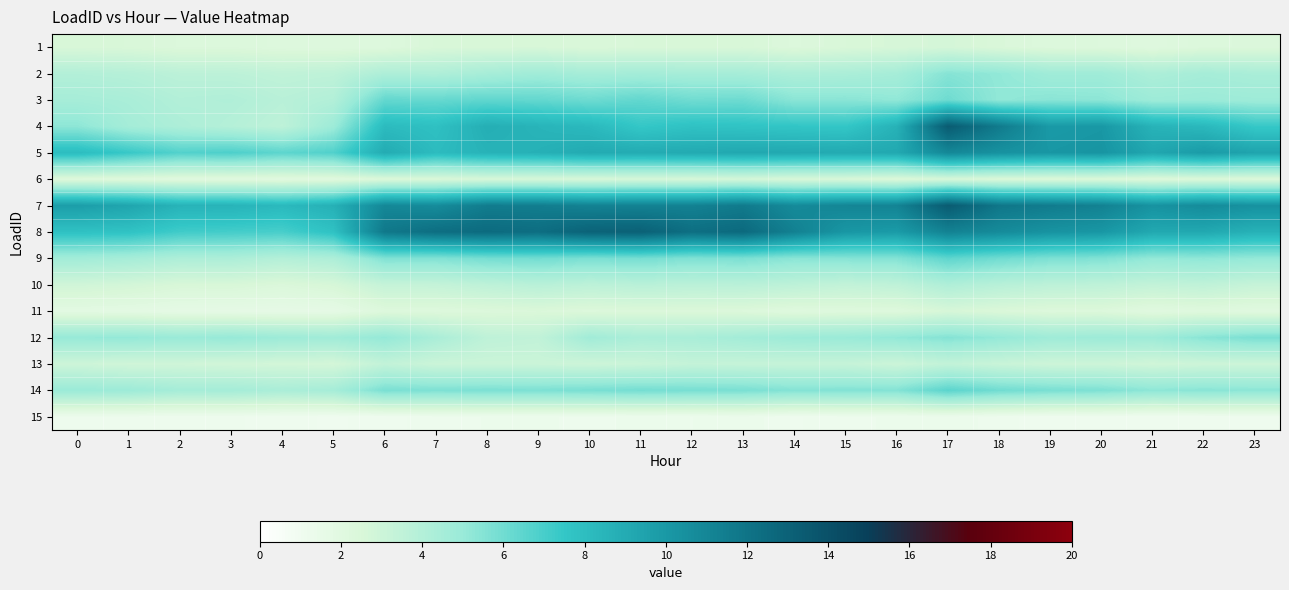

How many series are shown in this chart?

15